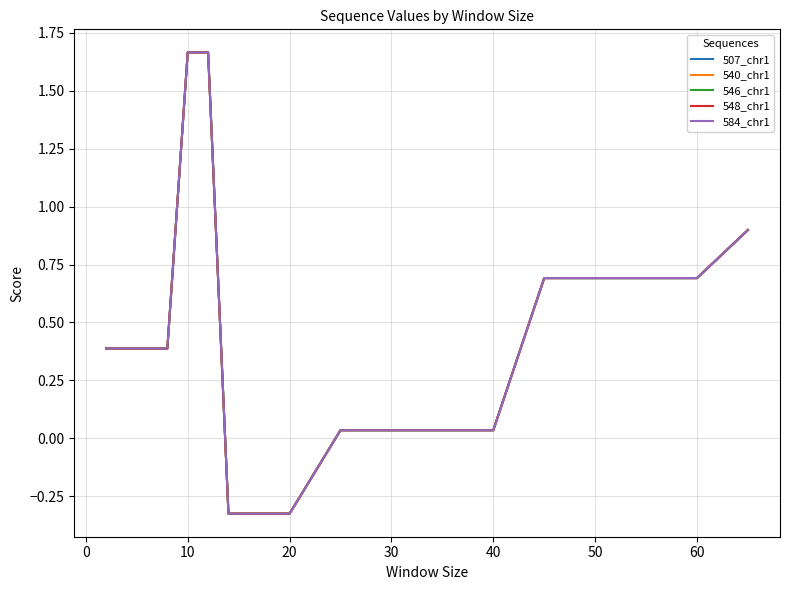

Is this an area chart (filled region under the line)?

No